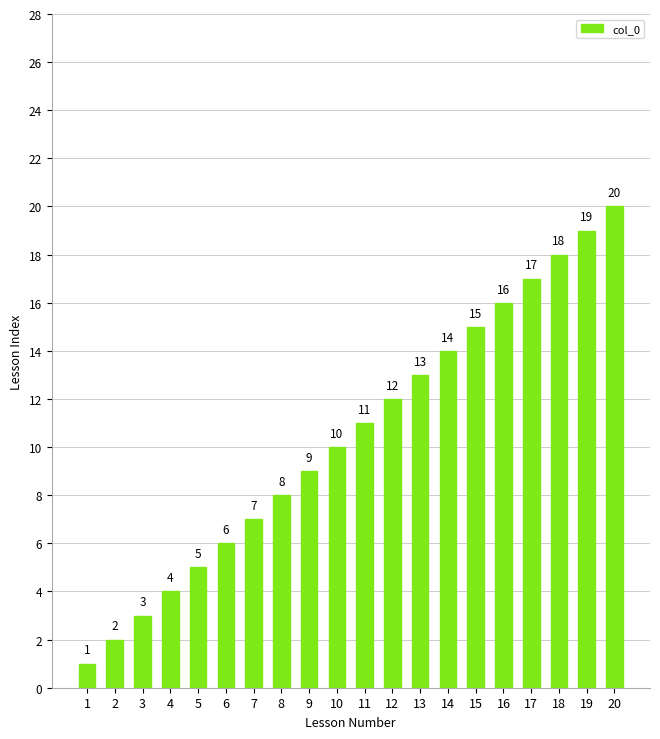

What is the approximate value at 10, to the nearest 10?

10